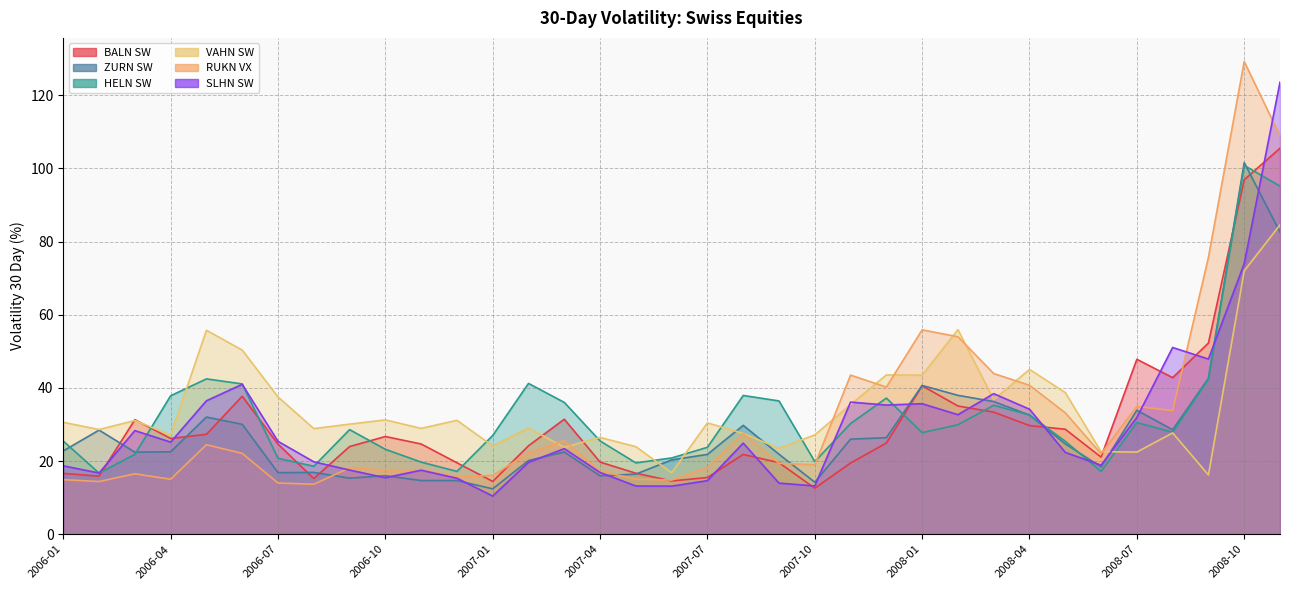

True or false: ZURN SW and SLHN SW cross at least once.

True